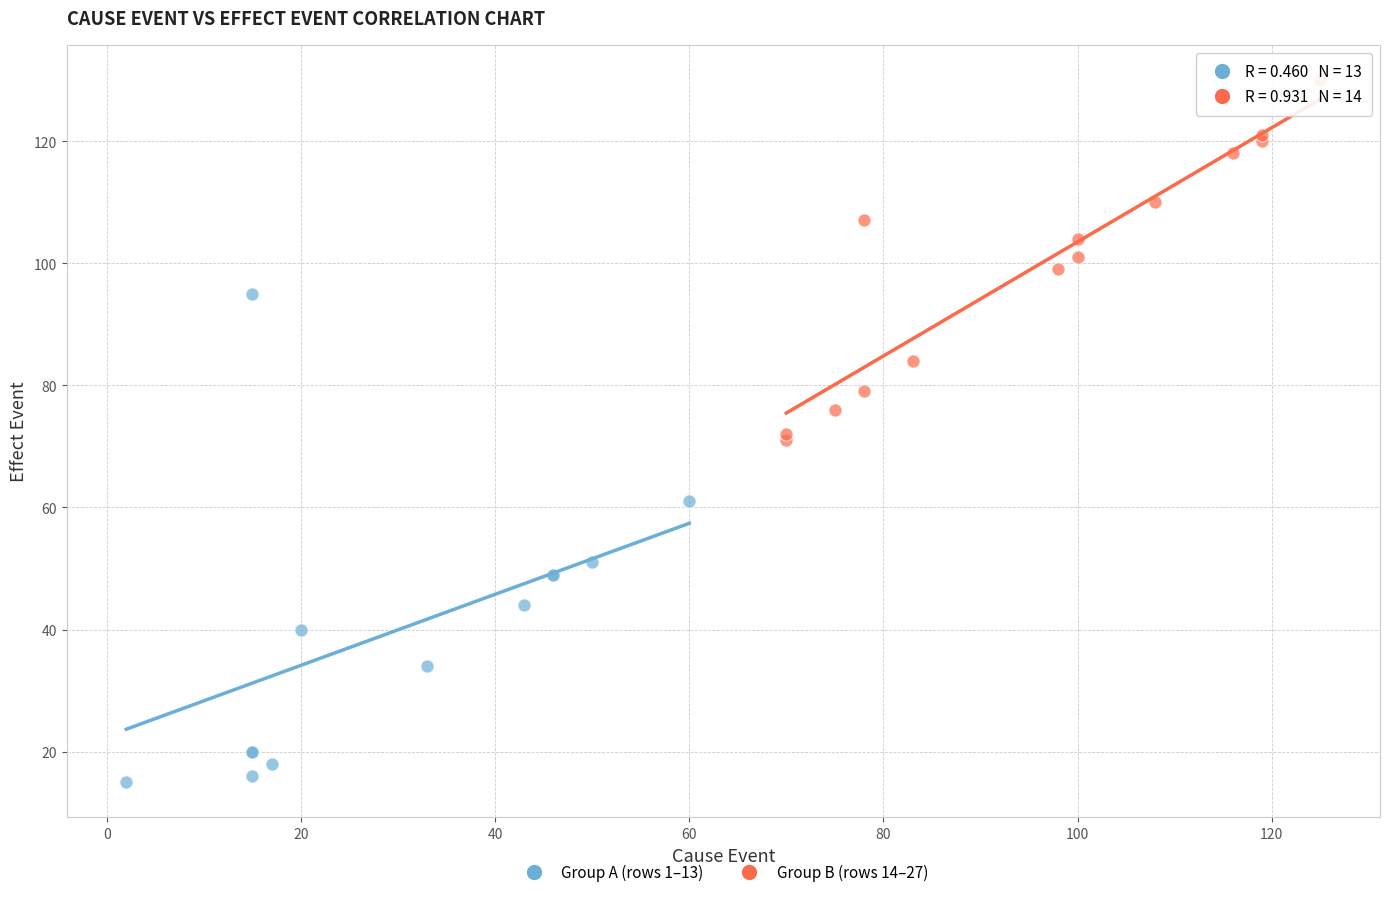

Which series has the widest spread of Y values?

Group A (rows 1–13)